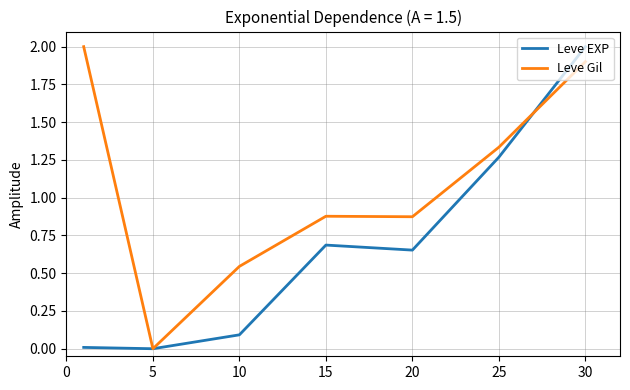

List the series in order of their overall mean, highest first.

Leve Gil, Leve EXP